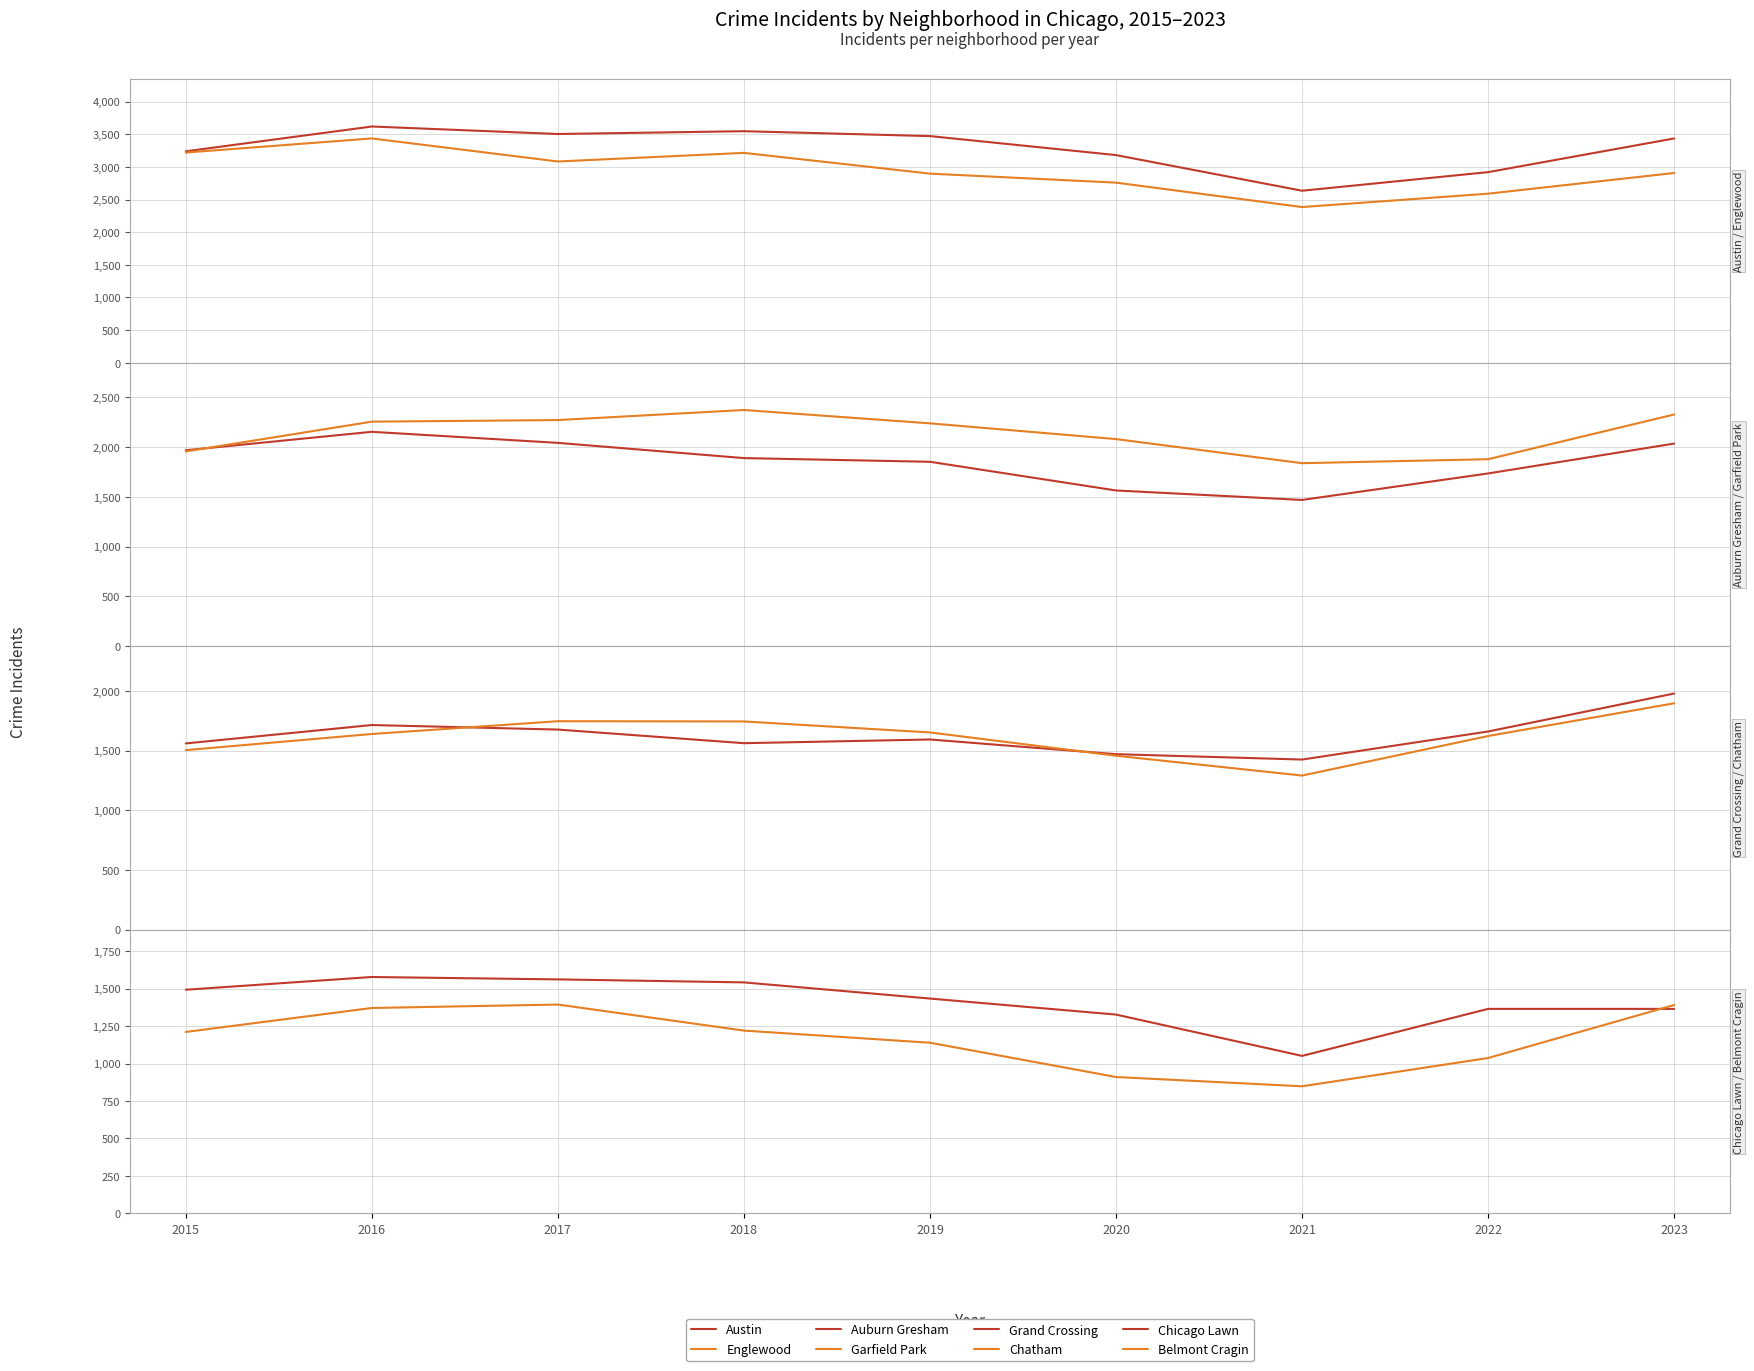

At 2016, list the series in order from smallest to largest.

Chatham, Grand Crossing, Auburn Gresham, Garfield Park, Englewood, Austin